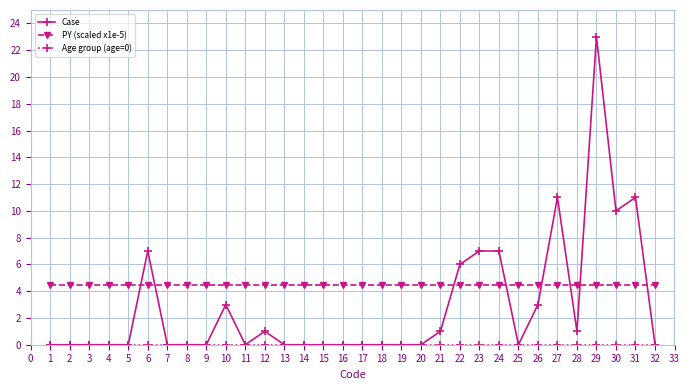

Is this an area chart (filled region under the line)?

No